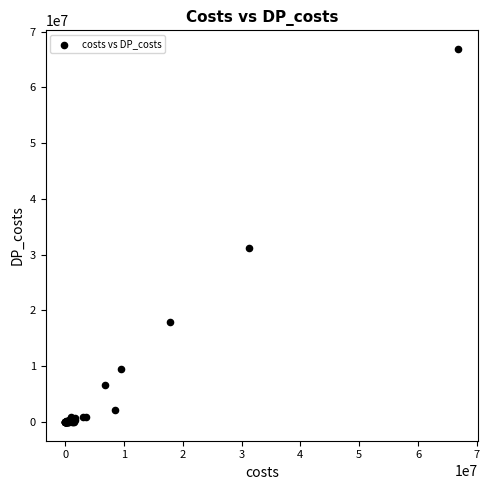

What Y value in the scatter plot is closest to 33438753?

31214505